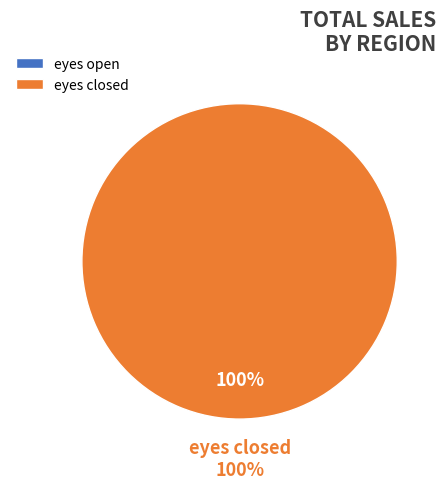

The eyes open slice represents 0% of the pie. True or false?

True